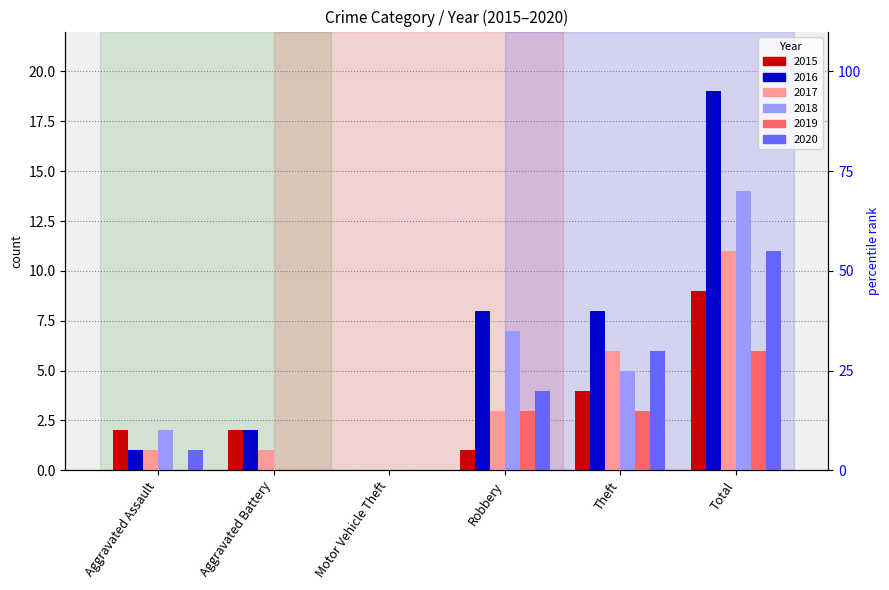

How many positive values does the 2016 series have?

5